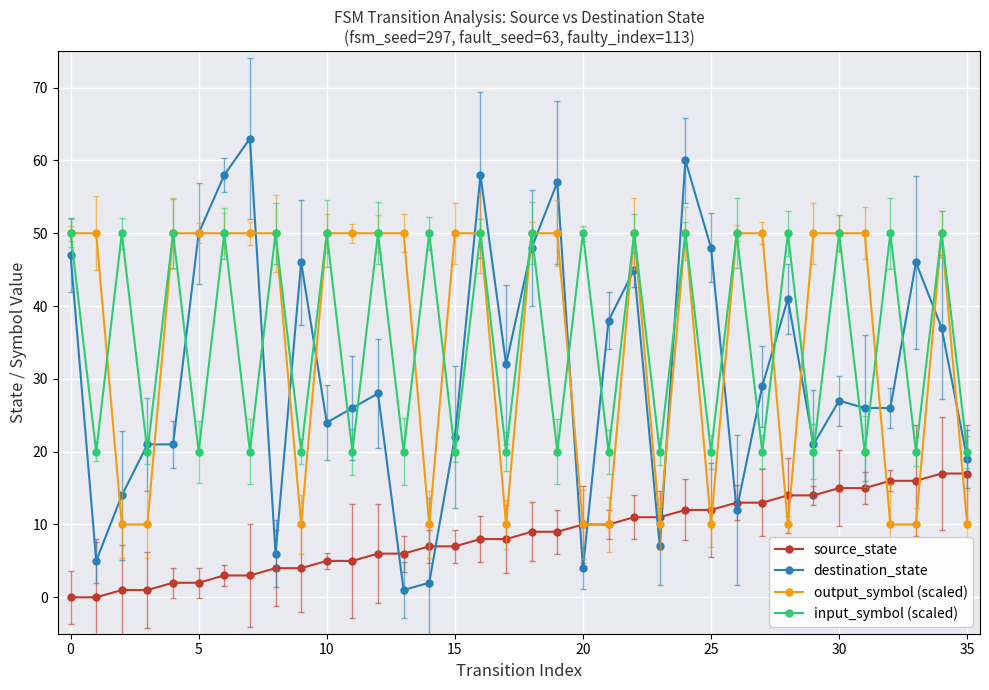

How many input_symbol (scaled) values are between 20 and 50?

36